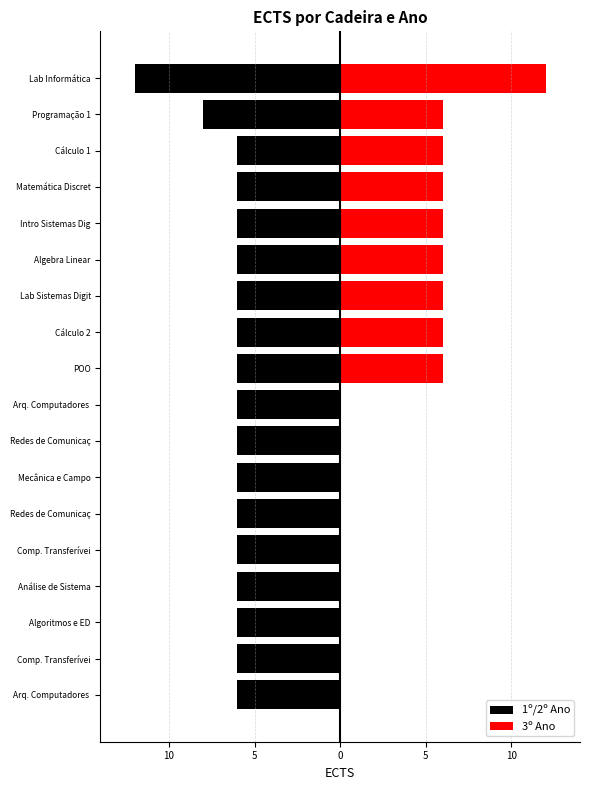

At how many categories does at least one series exceed 3?

9